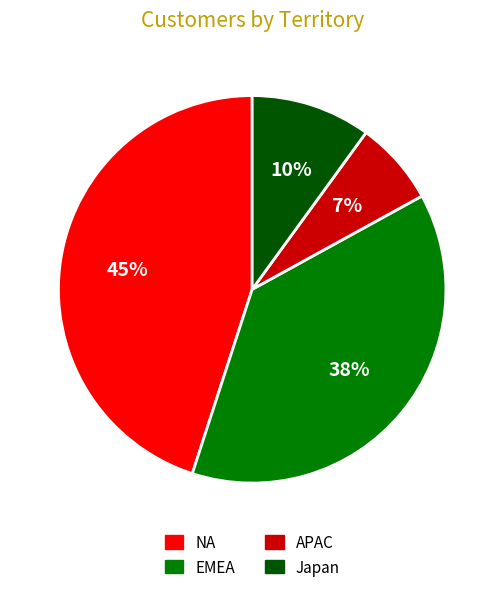

Rank the categories by value from highest to lowest.

NA, EMEA, Japan, APAC